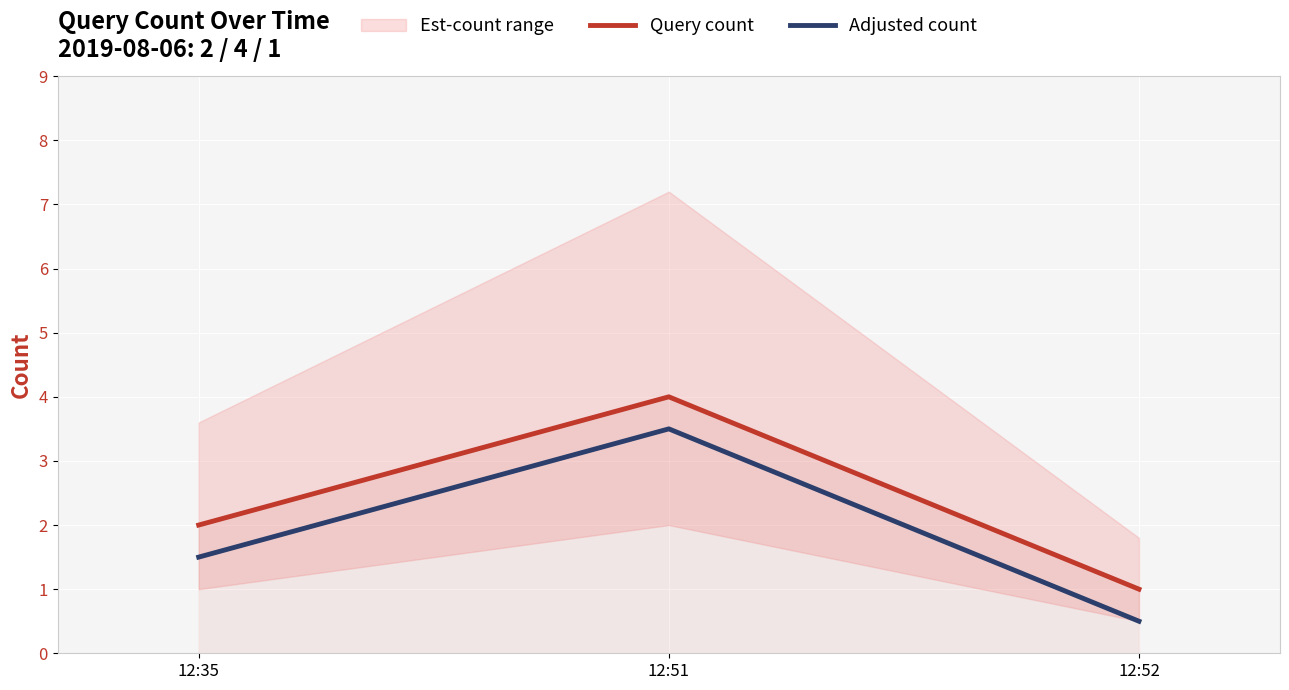

What is the maximum value for Query count?

4.0